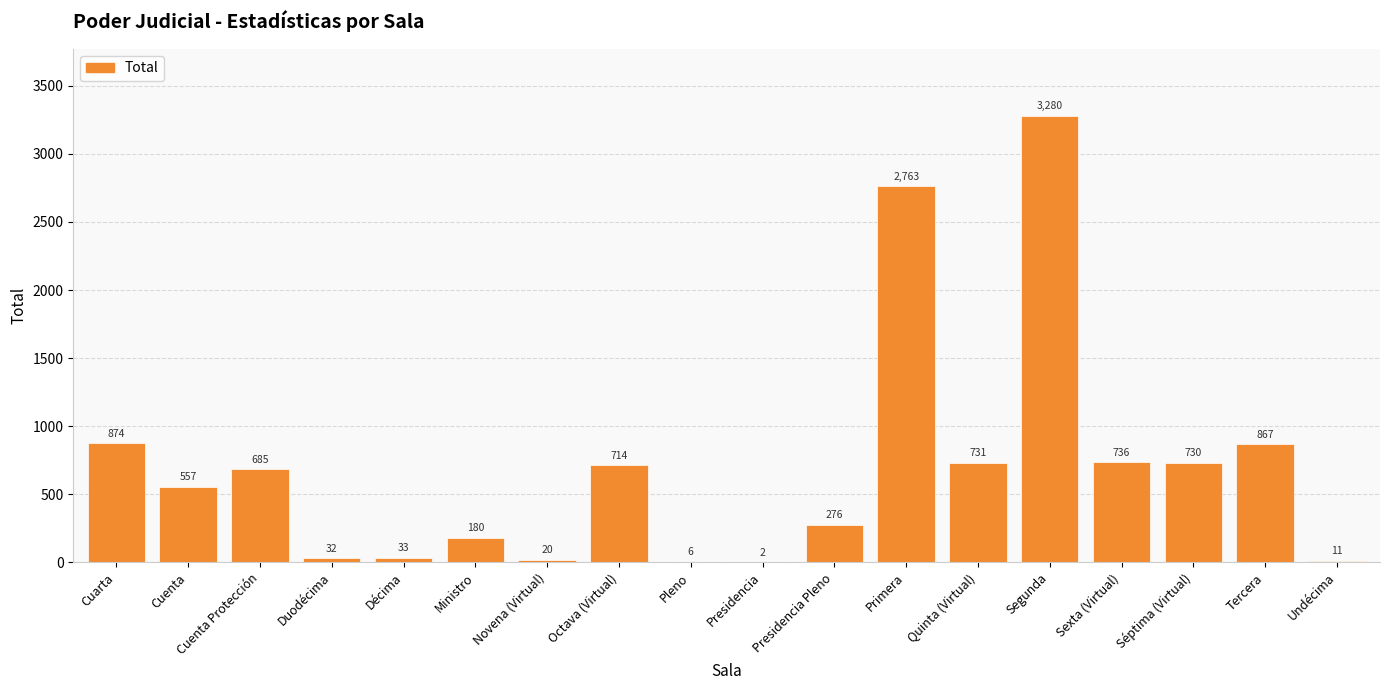

Are the bars grouped side by side (vs. stacked)?

No